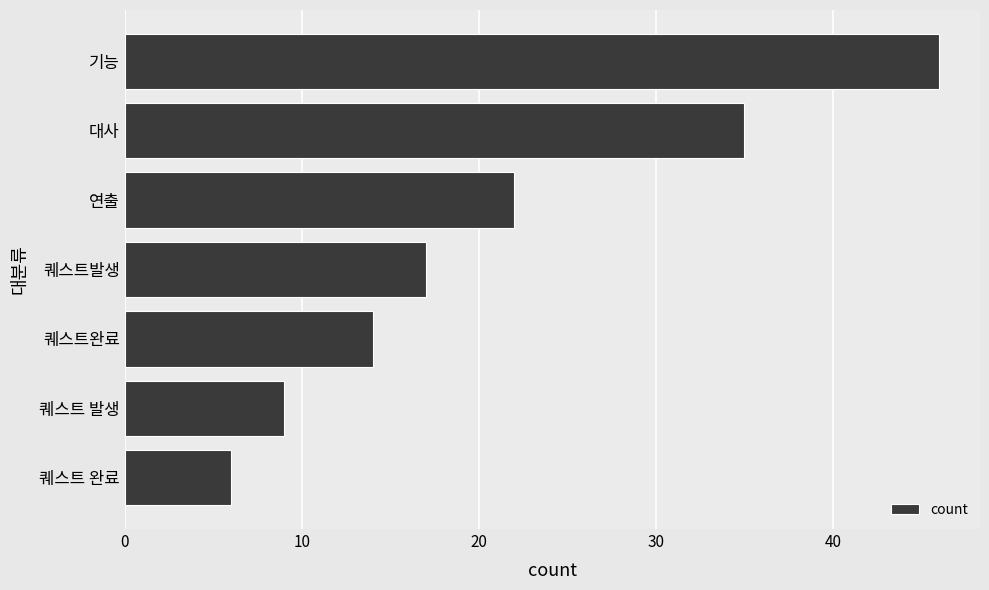

Between 퀘스트 발생 and 퀘스트 완료, which is larger?

퀘스트 발생